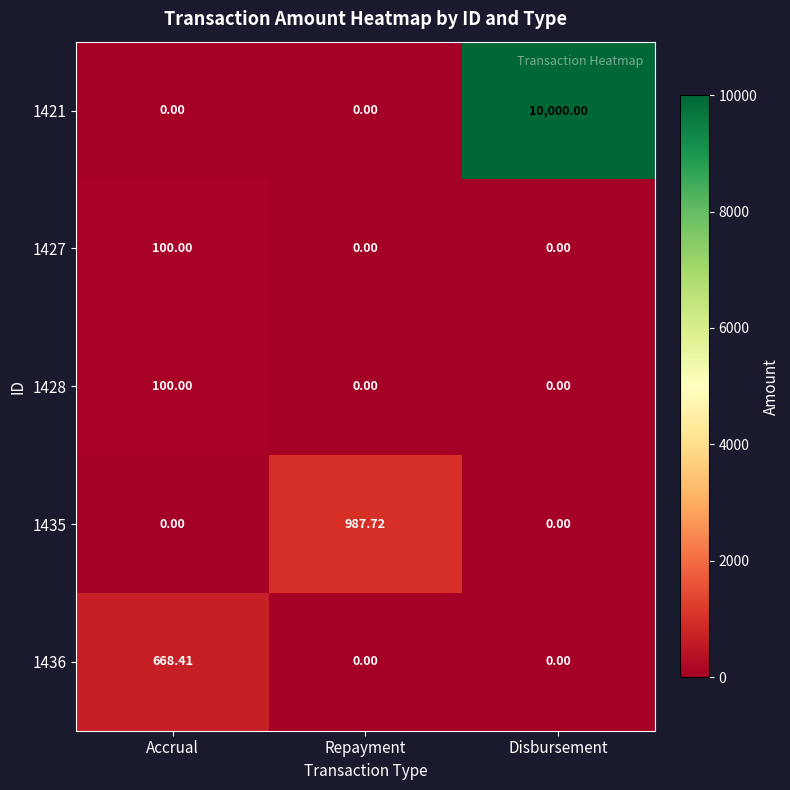

Between Accrual and Disbursement, which series saw the biggest shift?

1421